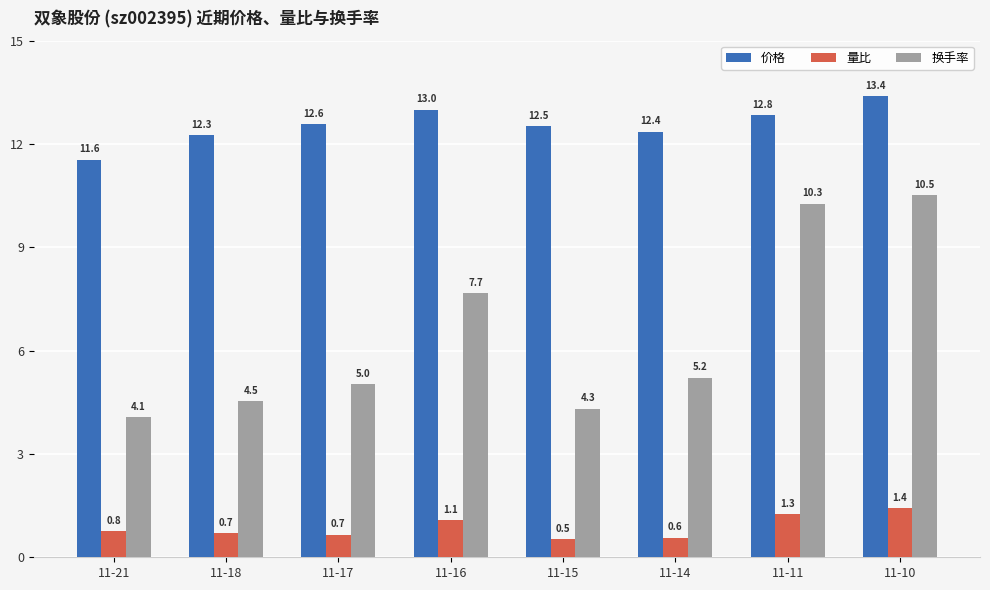

What is the difference between the 价格 values at 11-18 and 11-21?

0.7